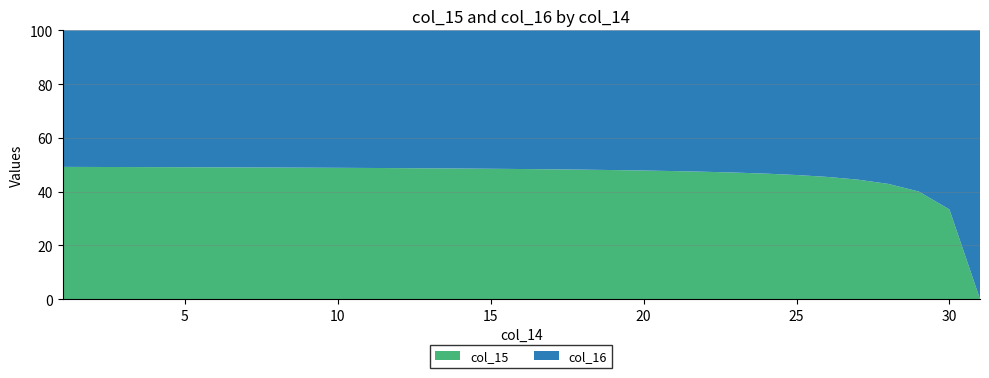

The col_15 series shows 65.6 at 10. True or false?

False